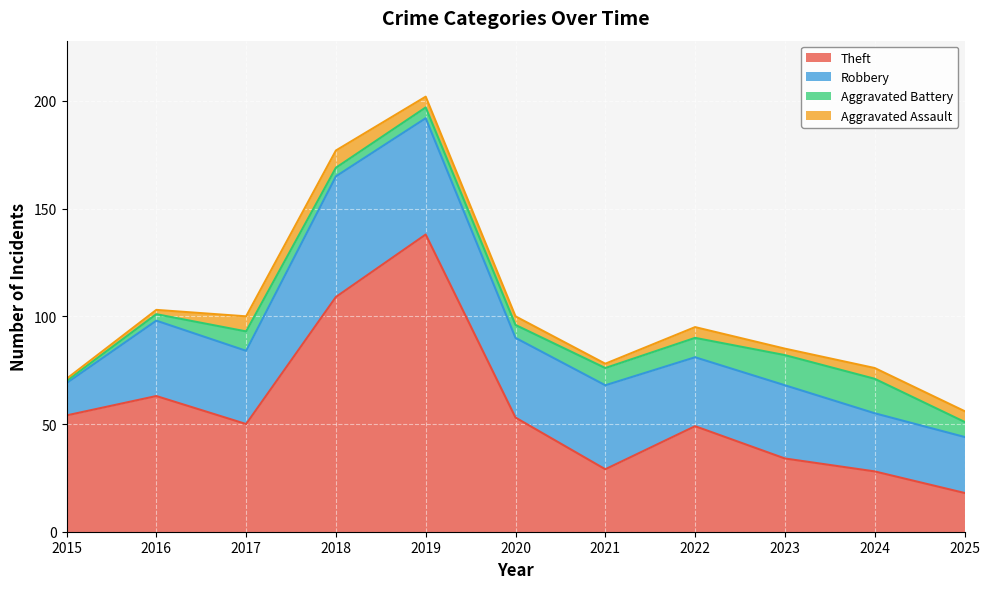

Which series has the largest total across all categories?

Theft